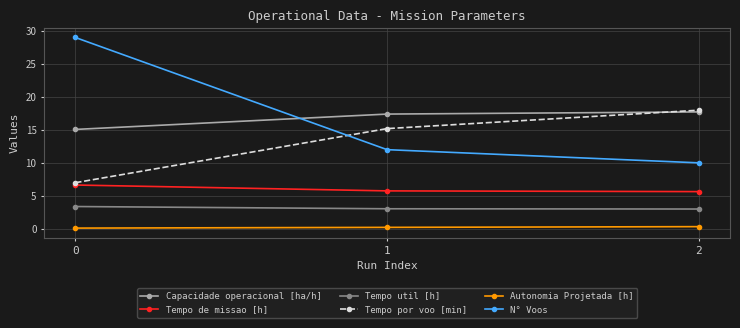

Which series has the widest spread of values?

N° Voos